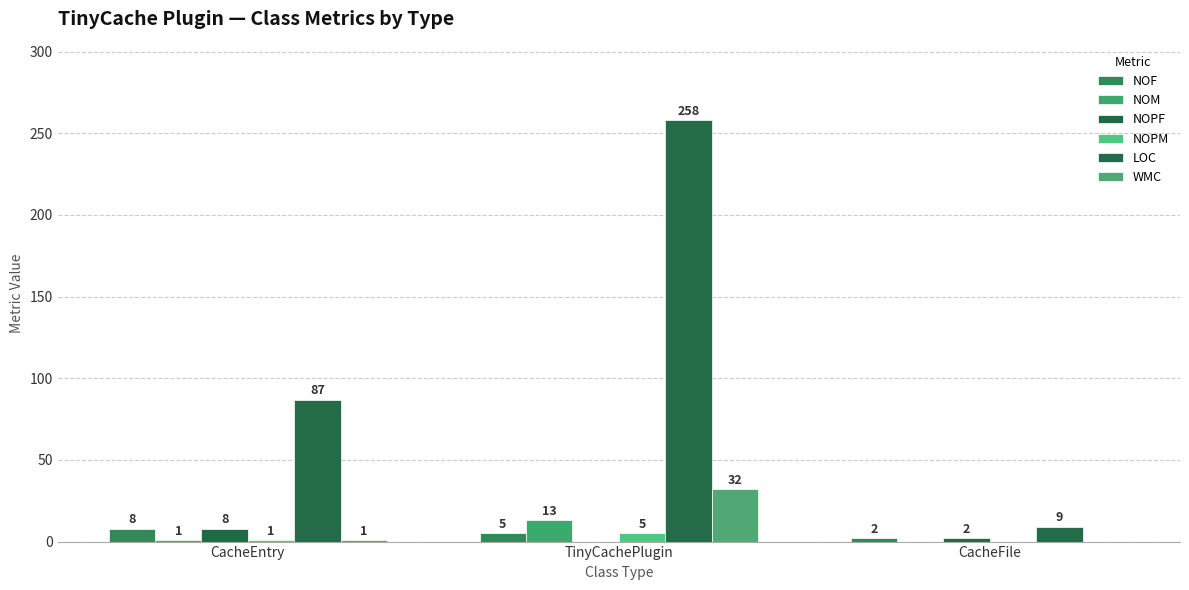

Is the value of NOPM at CacheEntry greater than the value of WMC at TinyCachePlugin?

No